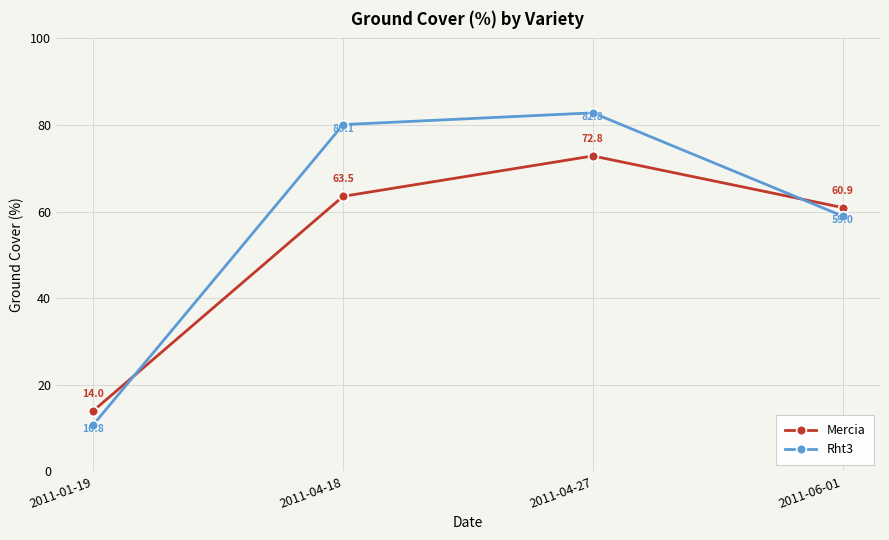

Reading left to right, transcribe all the data shown in this chart.

Mercia: 14.0	63.5	72.8	60.9
Rht3: 10.8	80.1	82.8	59.0